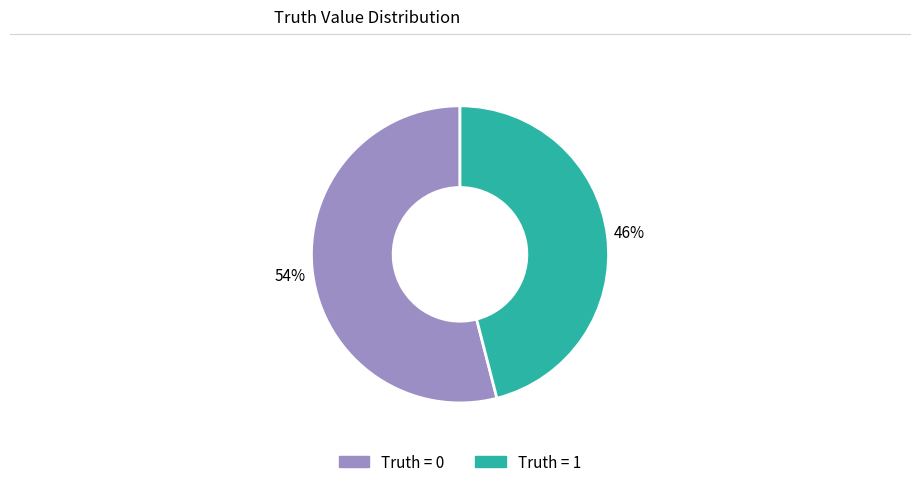

To the nearest percent, what is the difference between the largest and smallest slice percentages?

8%